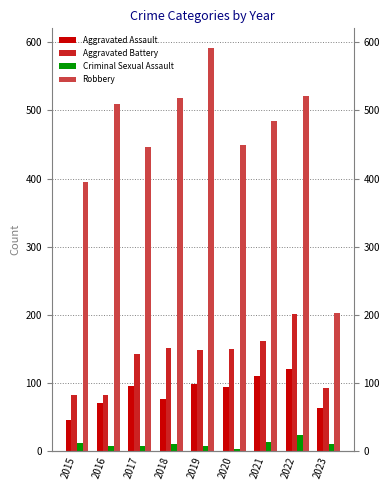

True or false: Aggravated Battery has a value of 121 at 2023.

False